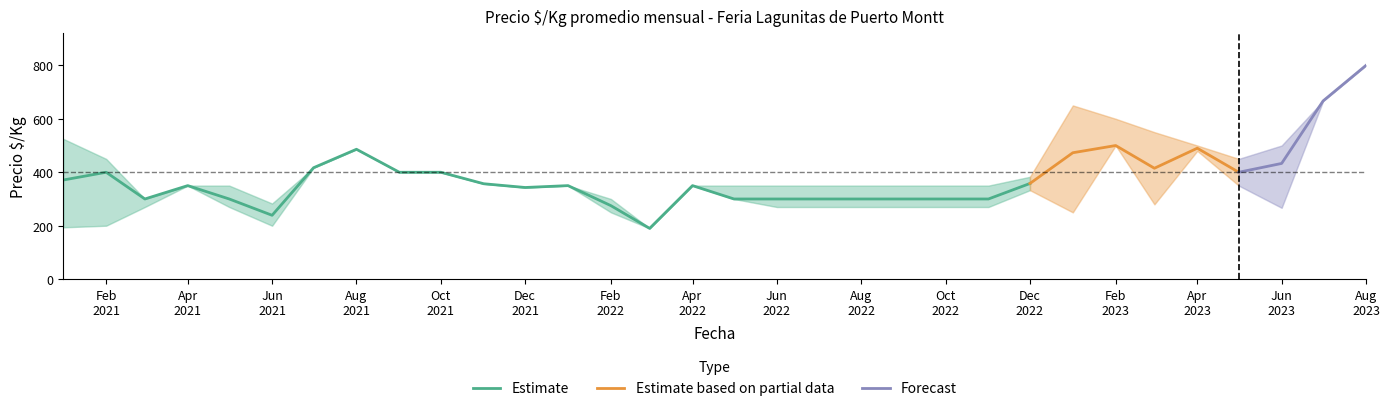

True or false: Precio_max and Precio_mean intersect in this chart.

False